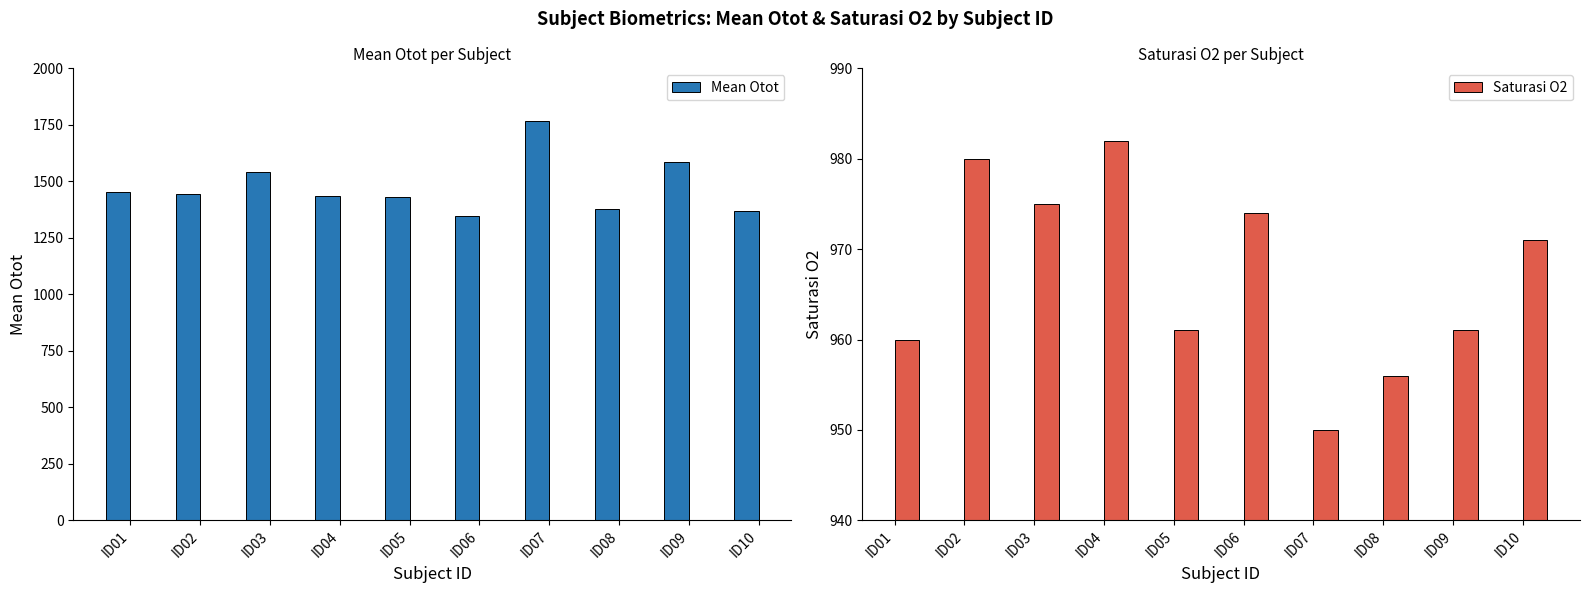

How many groups of bars are there?

10